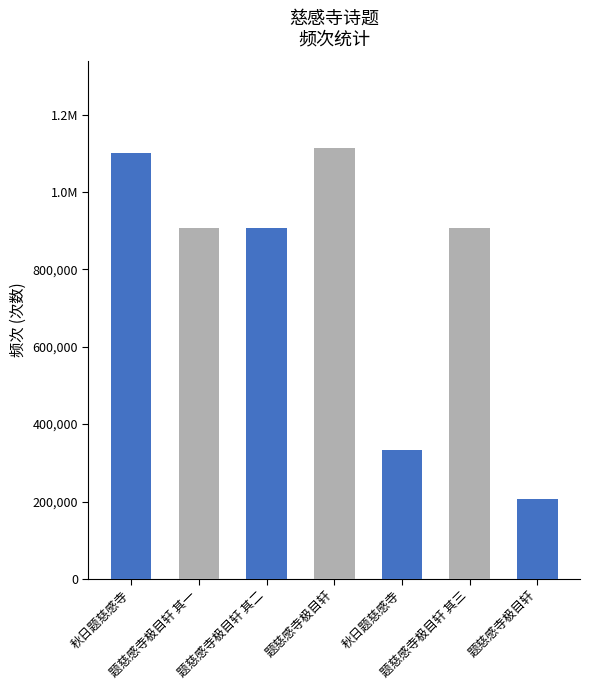

Reading left to right, list all the values displayed in this chart.

秋日题慈感寺=1100722	题慈感寺极目轩 其一=907805	题慈感寺极目轩 其二=907804	题慈感寺极目轩=1114472	秋日题慈感寺=334413	题慈感寺极目轩 其三=907803	题慈感寺极目轩=206238